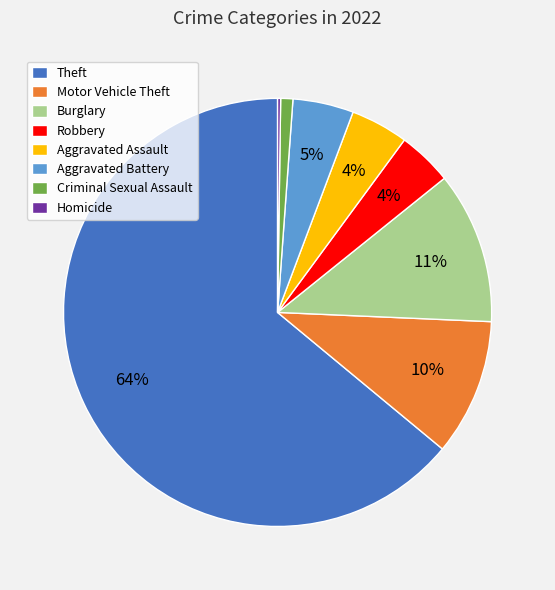

What is the ratio of the value at Motor Vehicle Theft to the value at Robbery?

2.5